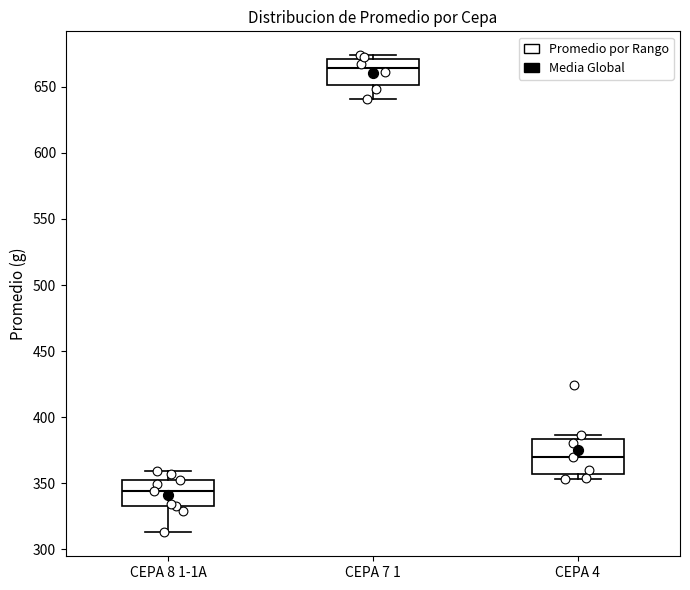

Reading left to right, transcribe this box plot: for each box, give where its median line is, the range the box spans, and where its two whiskers end, as read against the y-axis. The values are not printed on the chart, so give them approximately, as read against the axis.

CEPA 8 1-1A: median 345, box 335 to 350, whiskers 315 to 360
CEPA 7 1: median 665, box 650 to 670, whiskers 640 to 675
CEPA 4: median 370, box 355 to 385, whiskers 355 (just below the box's lower edge) to 385 (just above the box's upper edge)